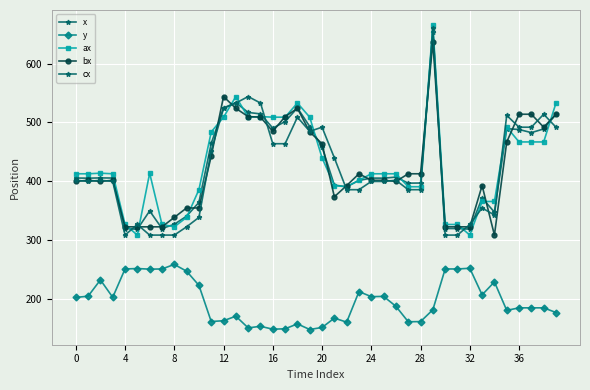

How many data points in y are above 188?

20